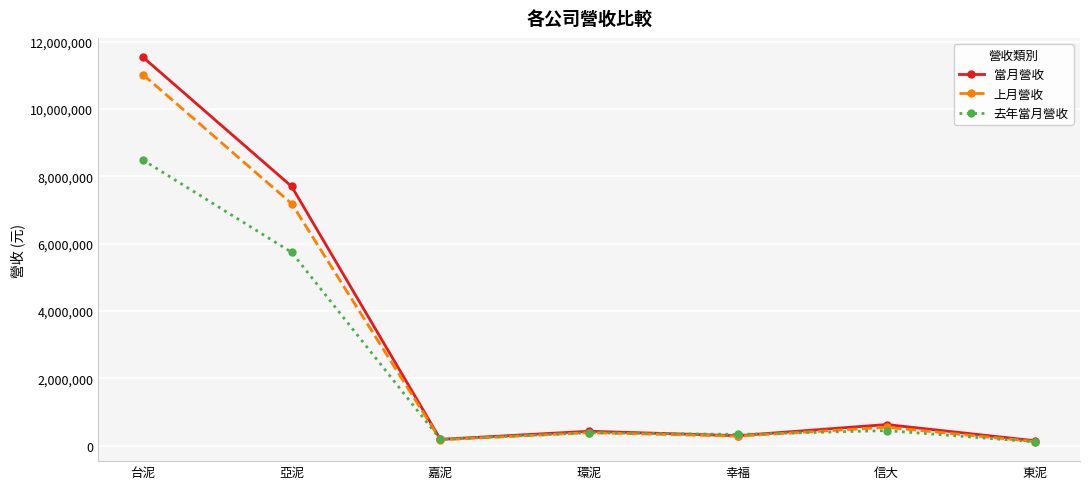

At how many categories does at least one series exceed 8023968?

1